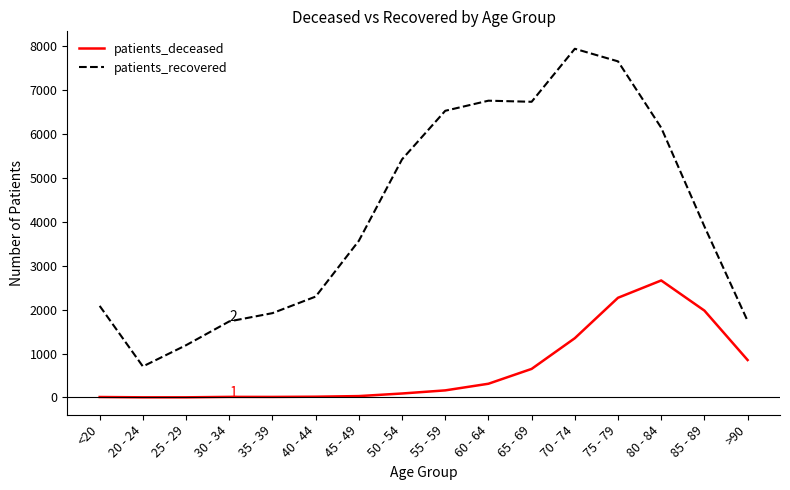

The value of patients_recovered at 25 - 29 is 1189. True or false?

True